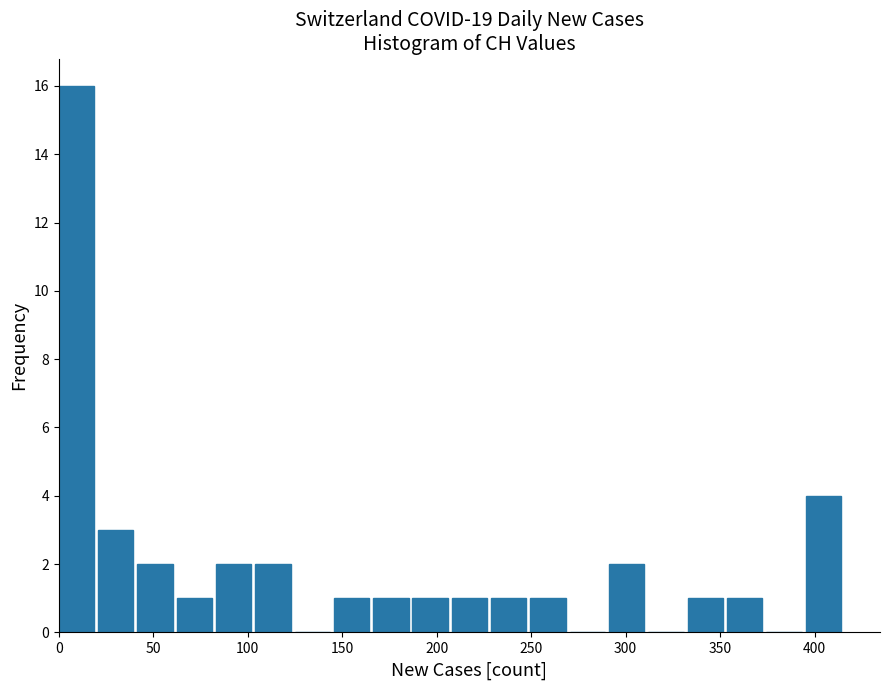

Over which range of the x-axis is the bar tallest?

0 to 20